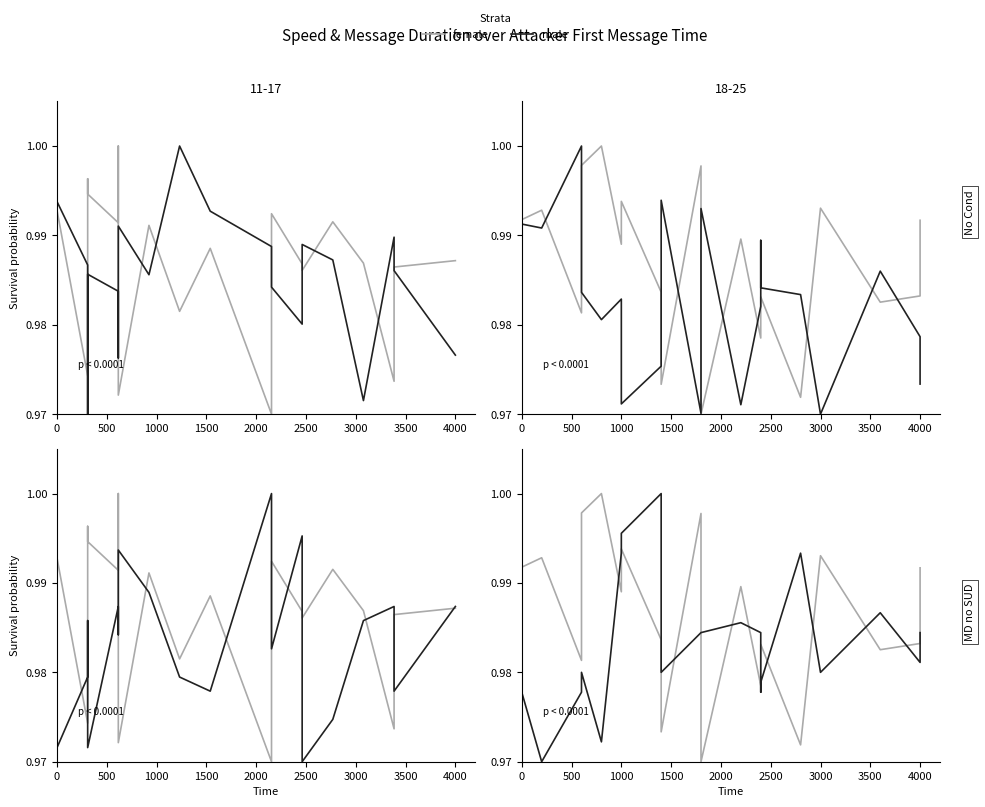

Between 3500 and 16, which series saw the biggest shift?

male